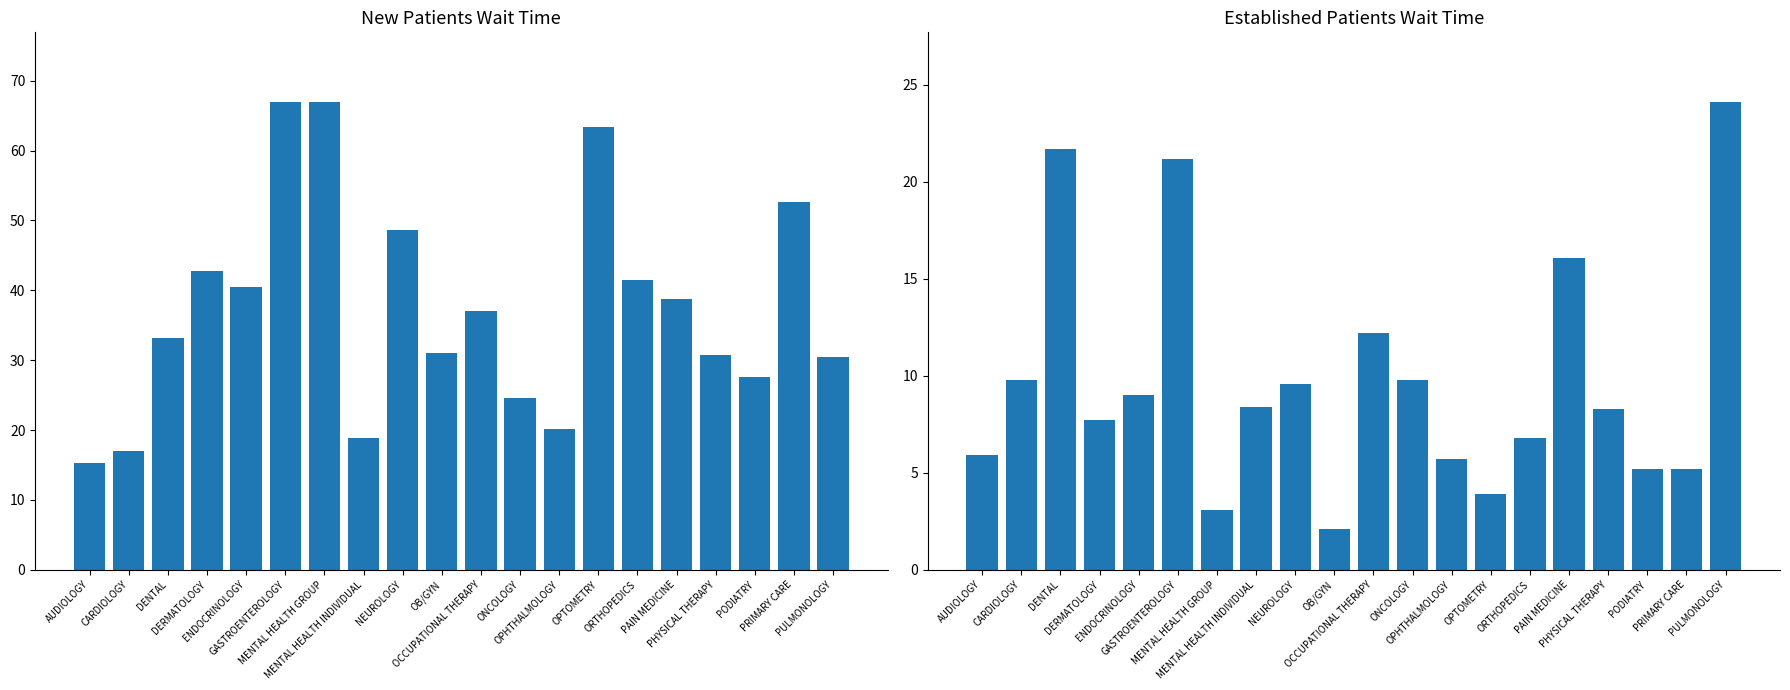

What position from the left is PHYSICAL THERAPY?

17